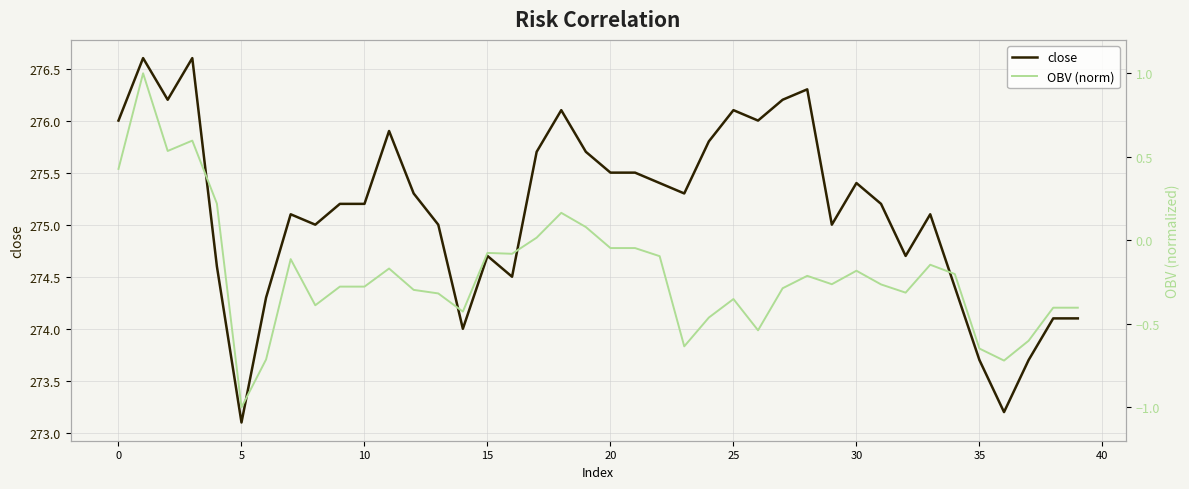

Reading right to left, list all the values displayed in this chart.

close: 274.1	274.1	273.7	273.2	273.7	274.4	275.1	274.7	275.2	275.4	275.0	276.3	276.2	276.0	276.1	275.8	275.3	275.4	275.5	275.5	275.7	276.1	275.7	274.5	274.7	274.0	275.0	275.3	275.9	275.2	275.2	275.0	275.1	274.3	273.1	274.6	276.6	276.2	276.6	276.0
OBV (norm): -0.4	-0.4	-0.6	-0.7	-0.6	-0.2	-0.1	-0.3	-0.3	-0.2	-0.3	-0.2	-0.3	-0.5	-0.4	-0.5	-0.6	-0.1	-0.0	-0.0	0.1	0.2	0.0	-0.1	-0.1	-0.4	-0.3	-0.3	-0.2	-0.3	-0.3	-0.4	-0.1	-0.7	-1.0	0.2	0.6	0.5	1.0	0.4